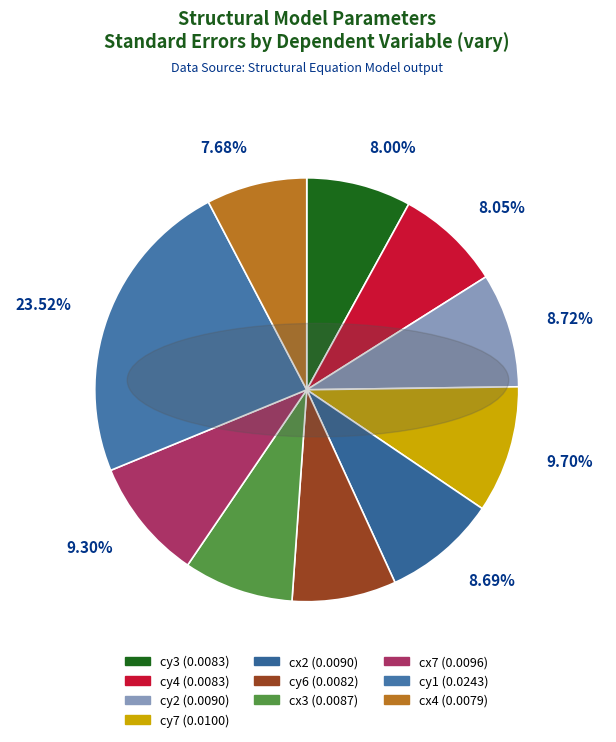

Is it true that cy2 is 9% of the pie?

True